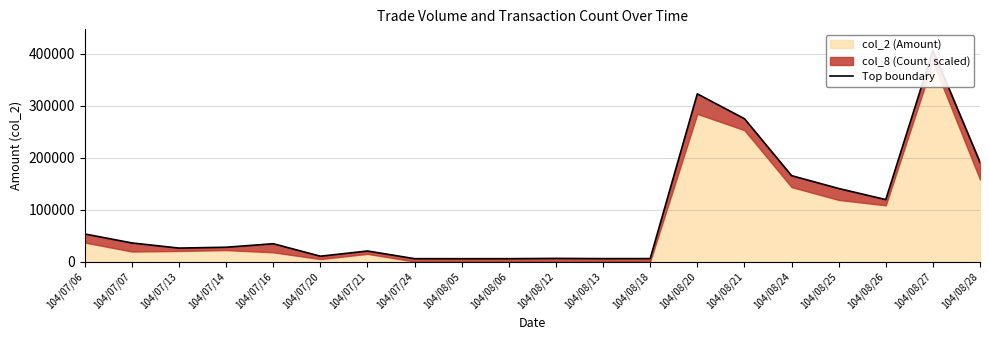

What is the minimum value shown in the chart?

5875.7